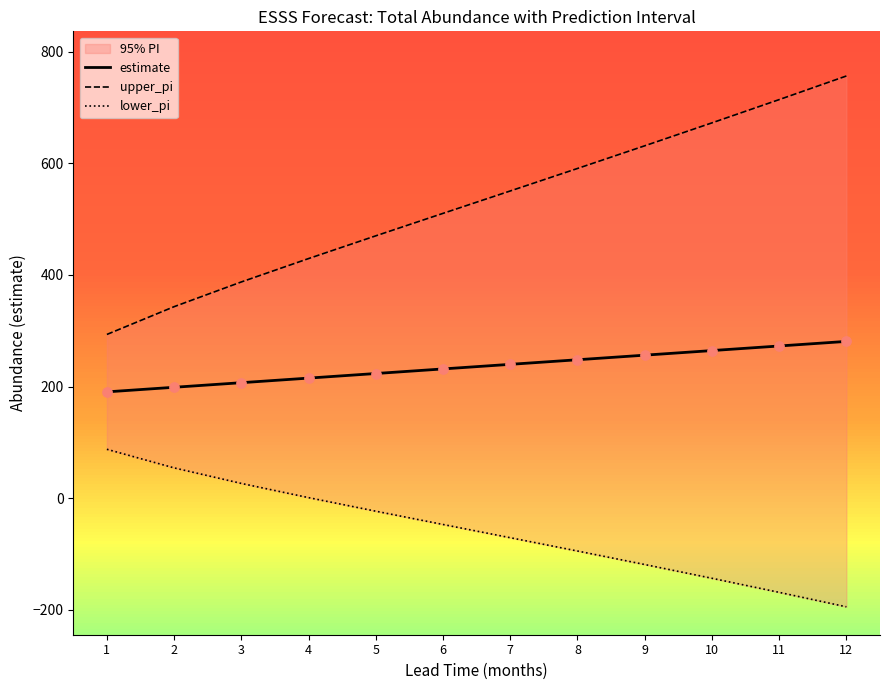

At how many categories does at least one series exceed -41?

12